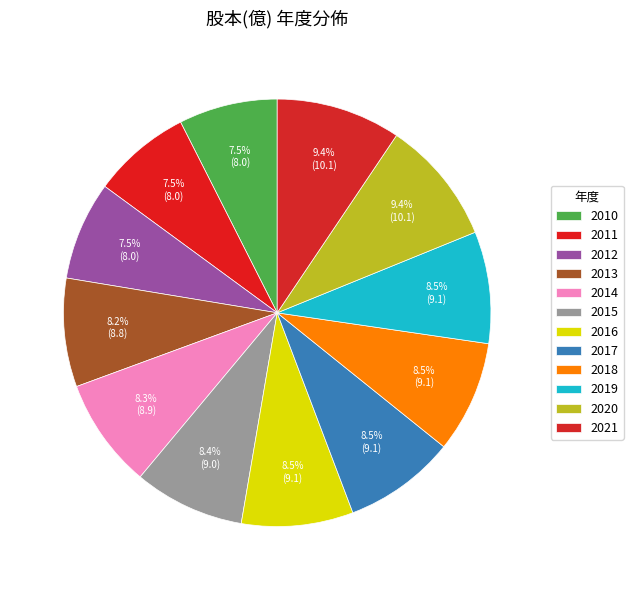

What is the change in value from 2018 to 2020?

+1.0